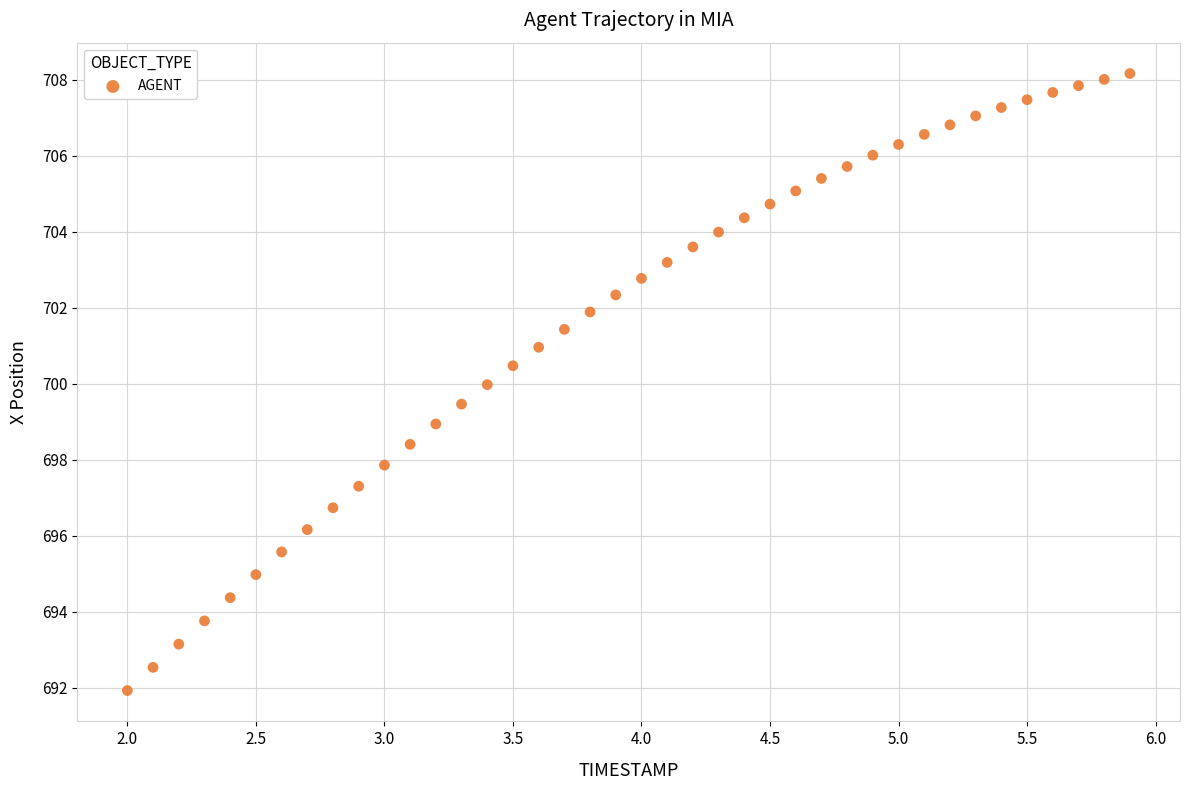

What is the range of X values (max minus min)?

3.9